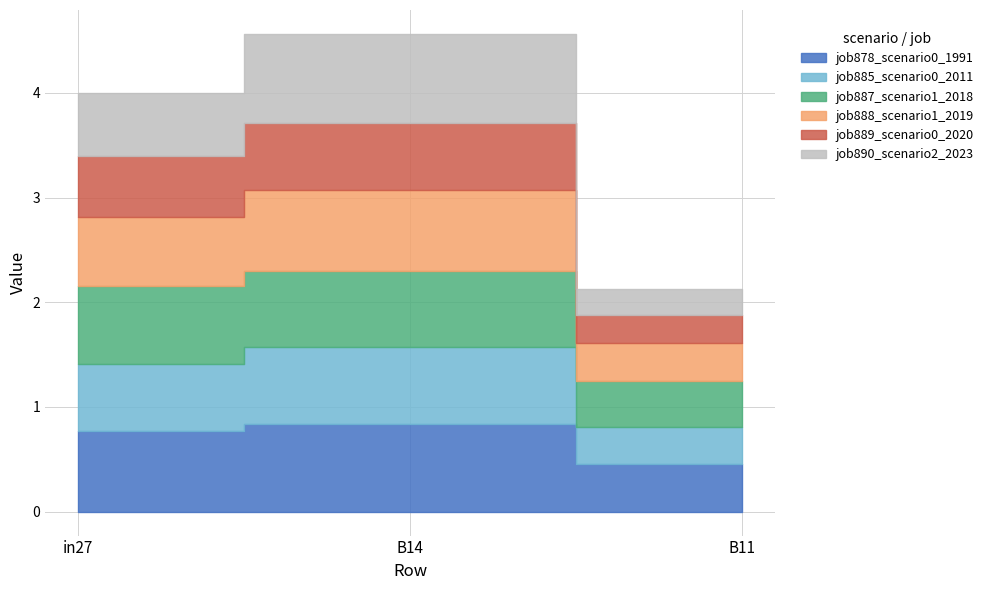

What are all the series names shown in the legend?

job878_scenario0_1991, job885_scenario0_2011, job887_scenario1_2018, job888_scenario1_2019, job889_scenario0_2020, job890_scenario2_2023